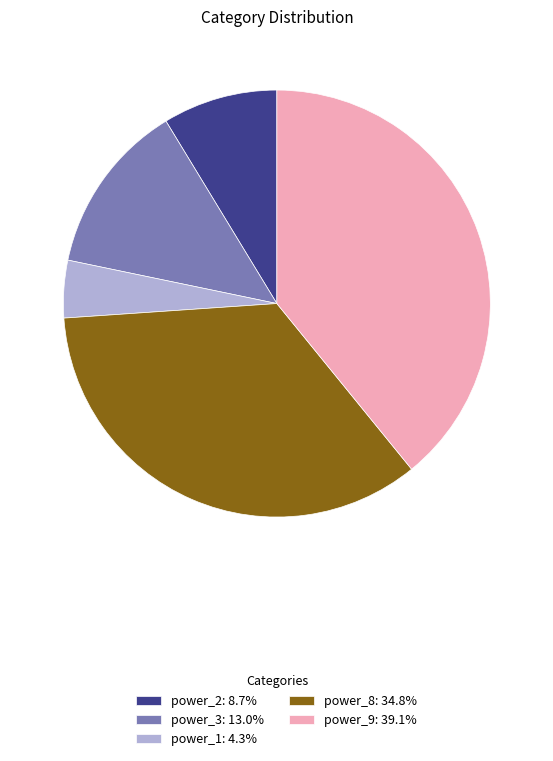

Does any single category account for the majority?

No